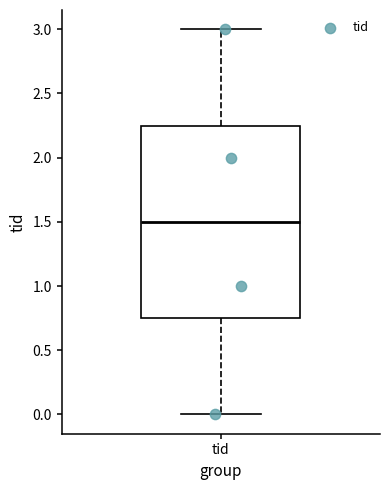

Where is the upper edge of the box for tid on the y-axis? The values are not printed on the chart, so give them approximately, as read against the axis.

2.25